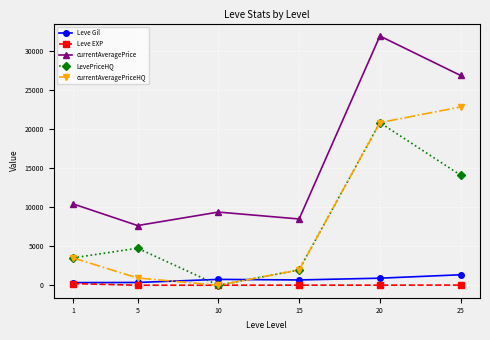

True or false: LevePriceHQ and currentAveragePrice cross at least once.

False